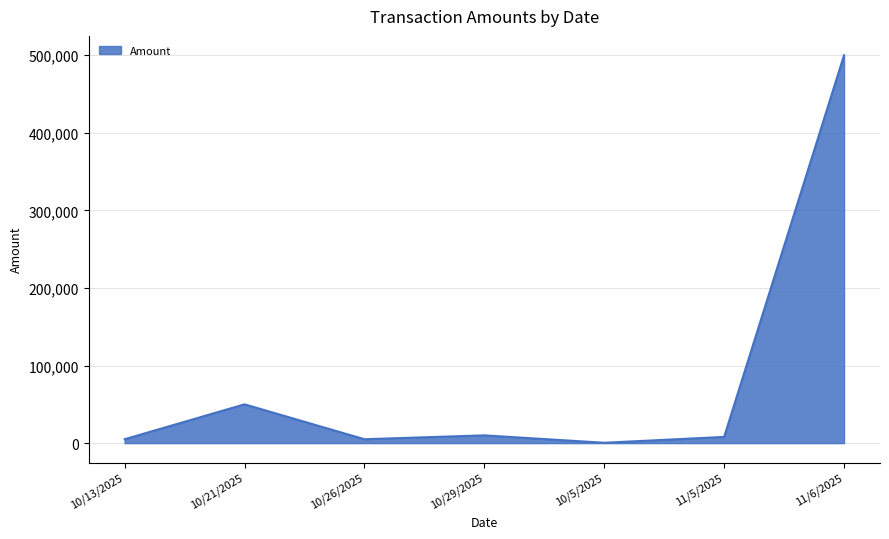

The value at 10/21/2025 is 73274. True or false?

False